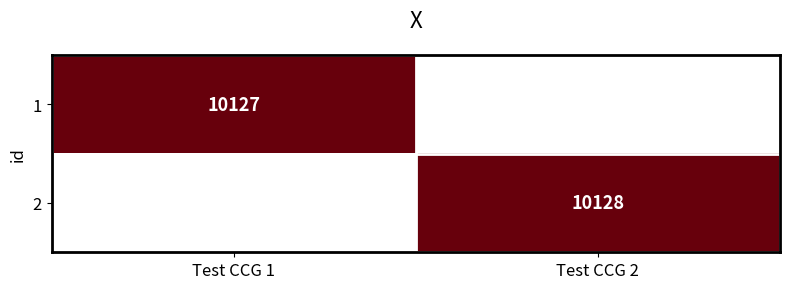

Is it true that 1 equals 15458 at Test CCG 1?

False